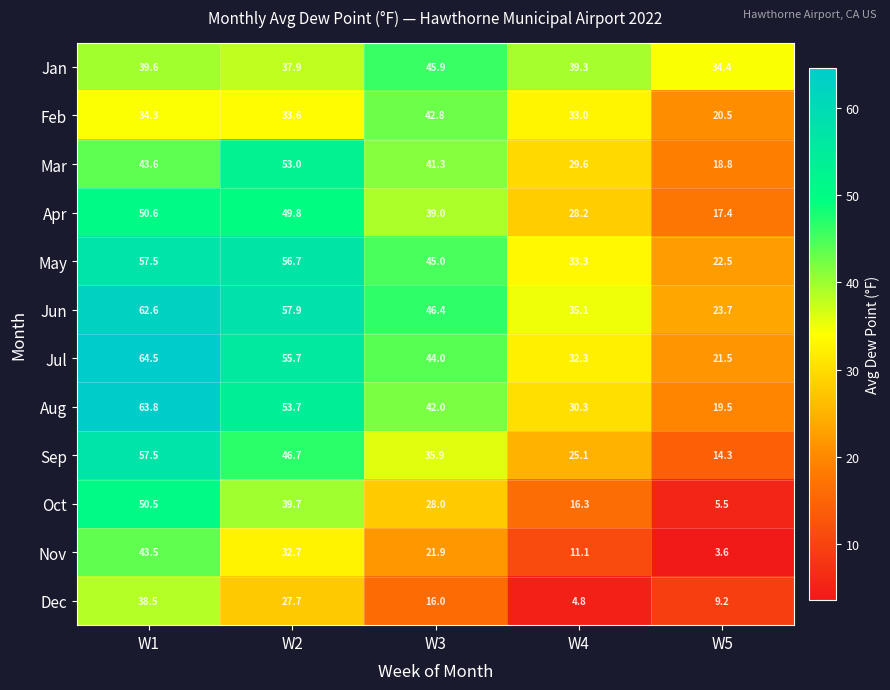

At which category is the sum across all series the highest?

W1